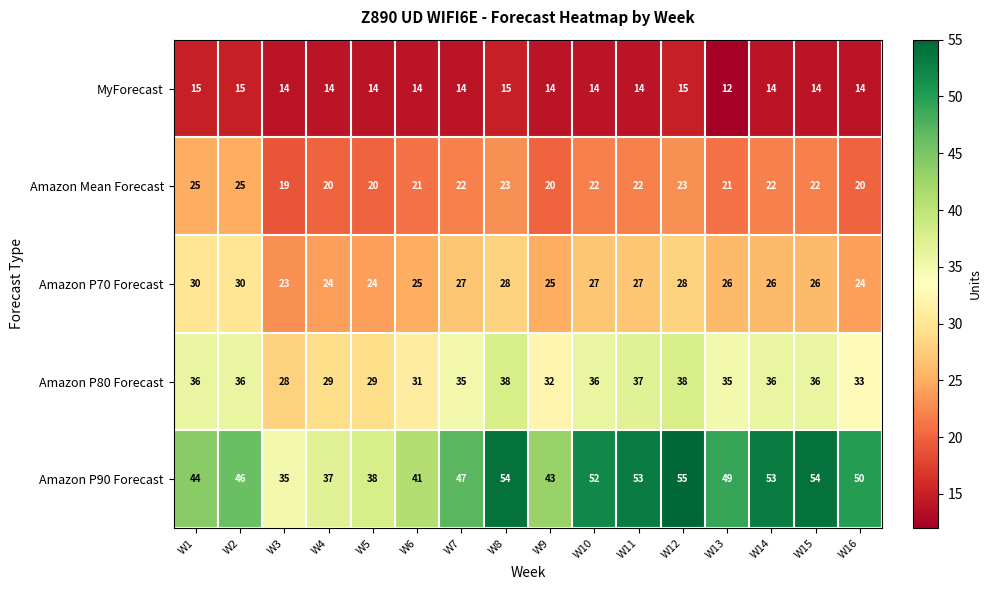

At how many categories does at least one series exceed 48?

8